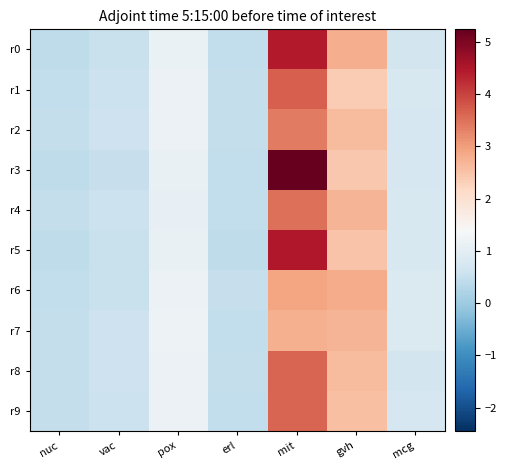

How many data points does each series have?

7